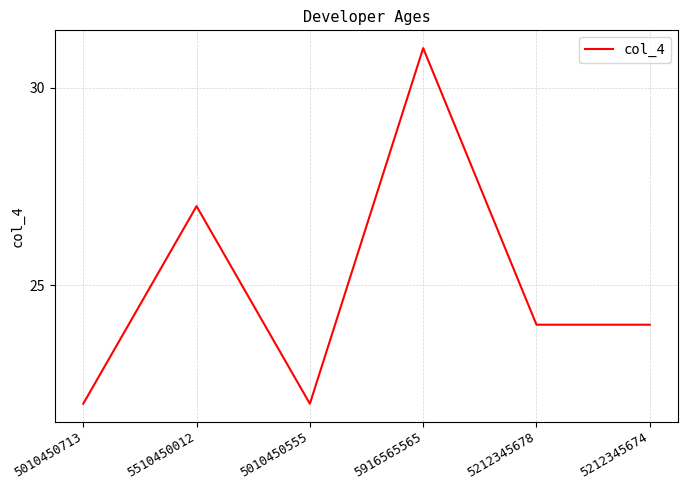

At which label is the value closest to 26?

5510450012